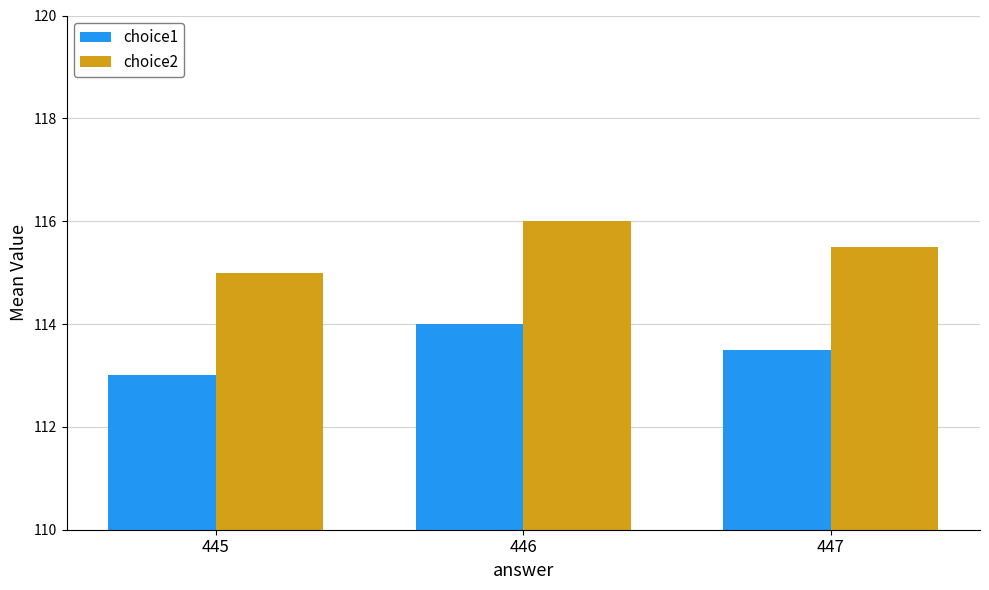

What is the value of the choice1 bar at the 1st from the left?

113.0